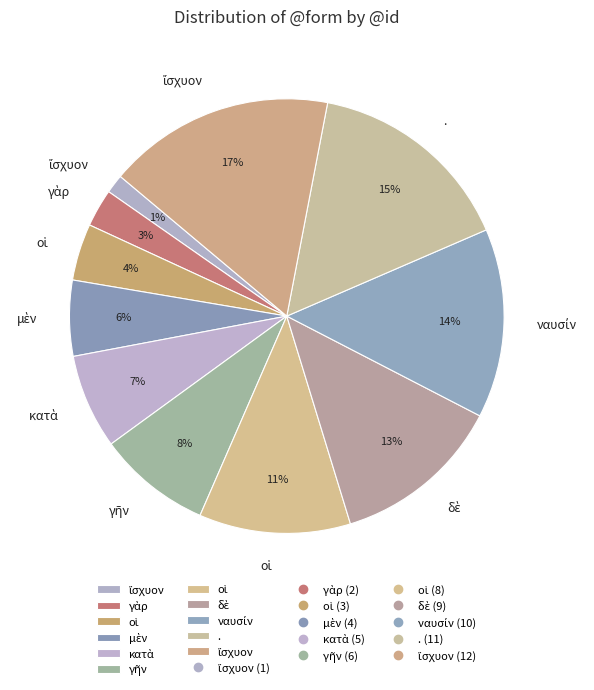

To the nearest percent, what is the difference between the largest and smallest slice percentages?

15%